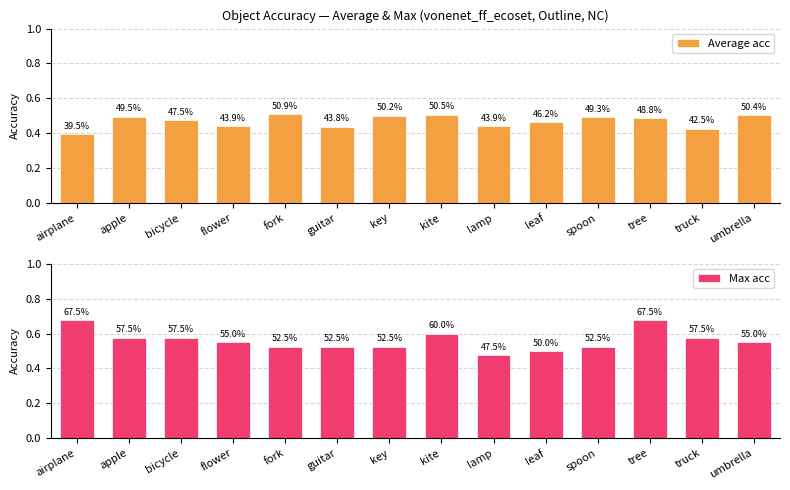

Rank the categories by Max acc value from lowest to highest.

lamp, leaf, fork, guitar, key, spoon, flower, umbrella, apple, bicycle, truck, kite, airplane, tree